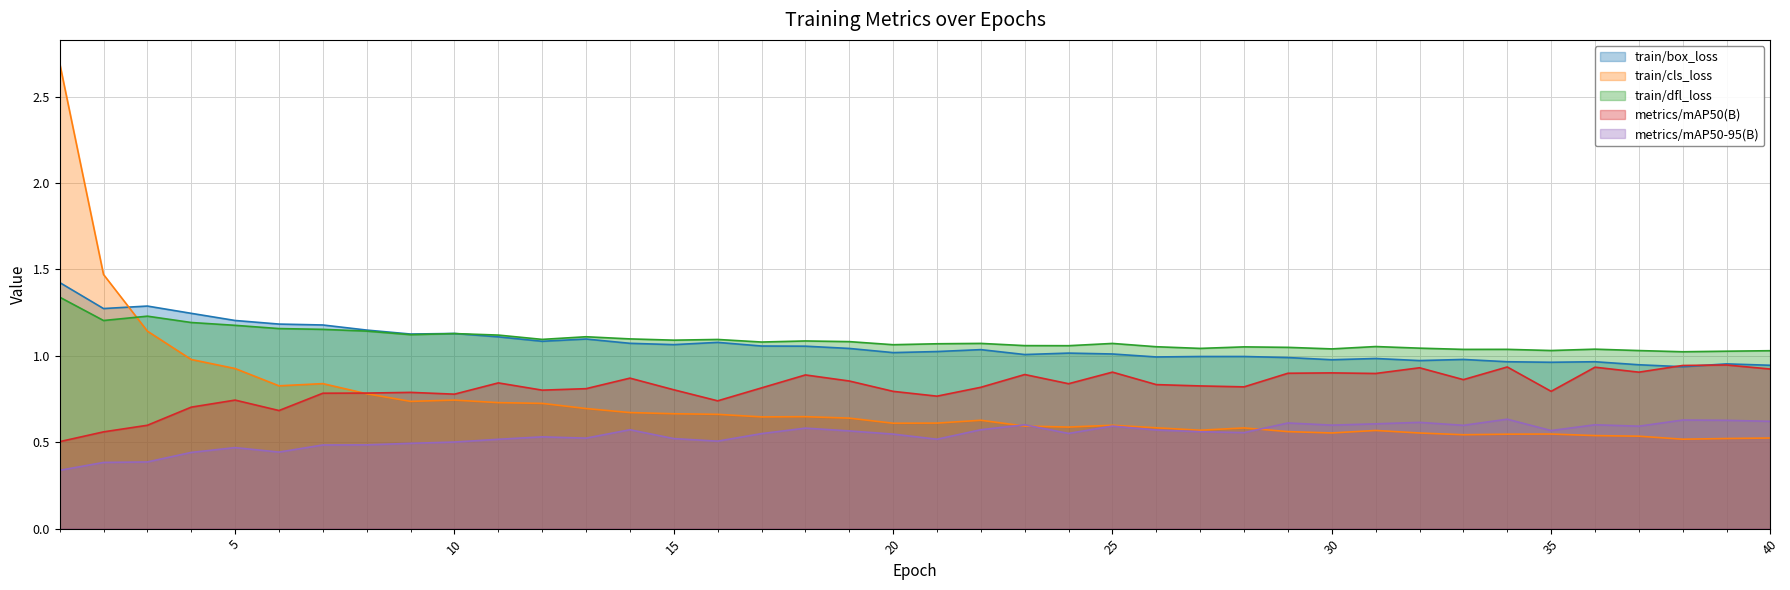

What is the value of the train/box_loss point at the 28th from the left?

1.0